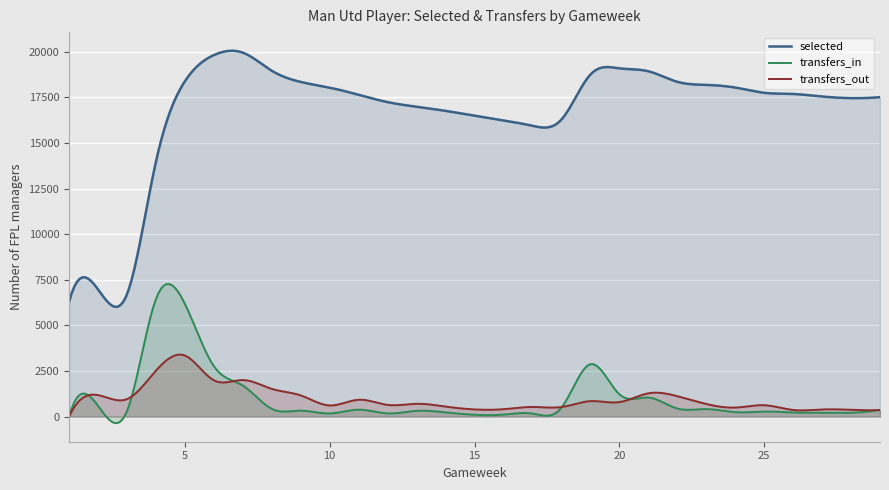

True or false: transfers_out has a value of 1523 at 8.

True